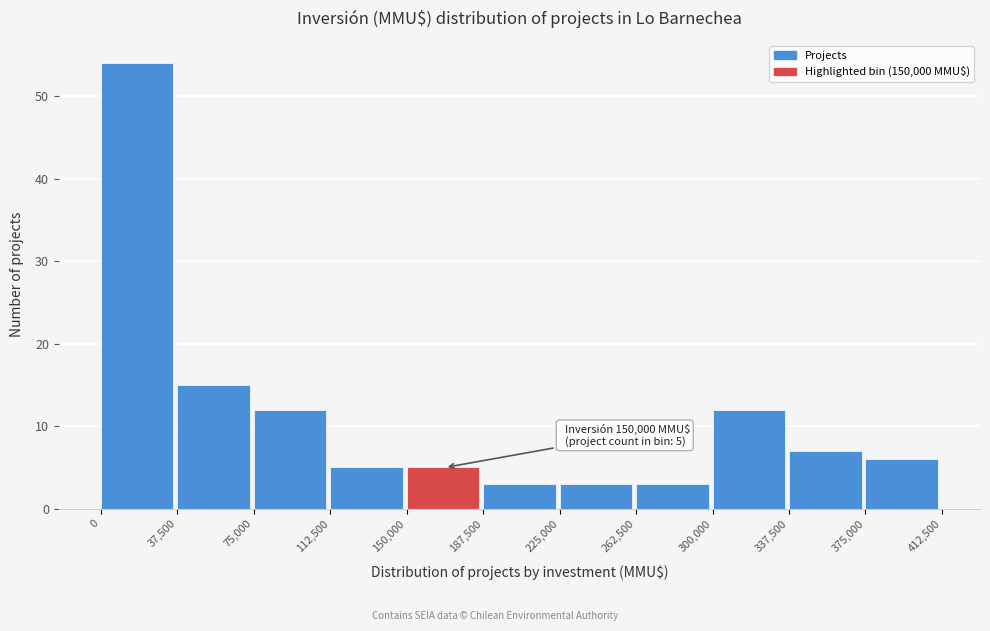

Which range on the x-axis has the tallest bar?

0 to 37,500